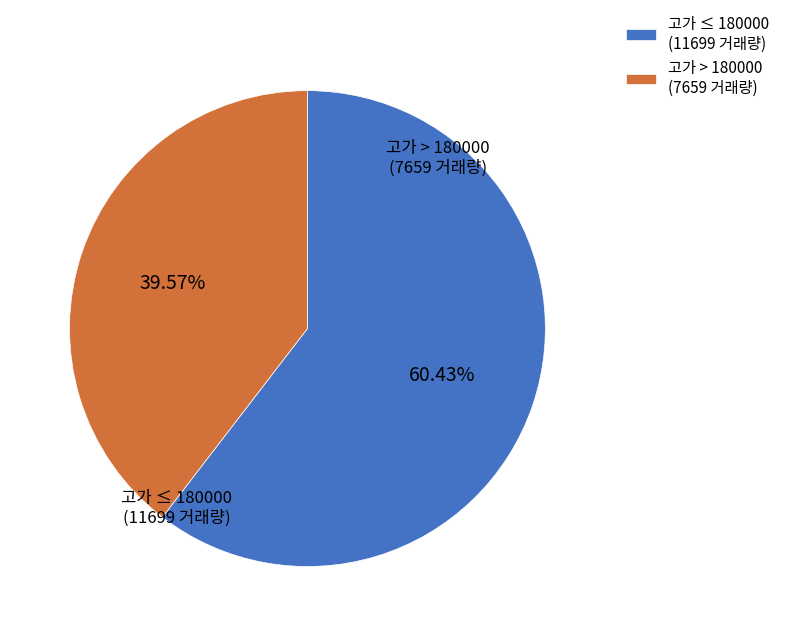

Is 고가 ≤ 180000 (11699 거래량) the majority of the pie?

Yes